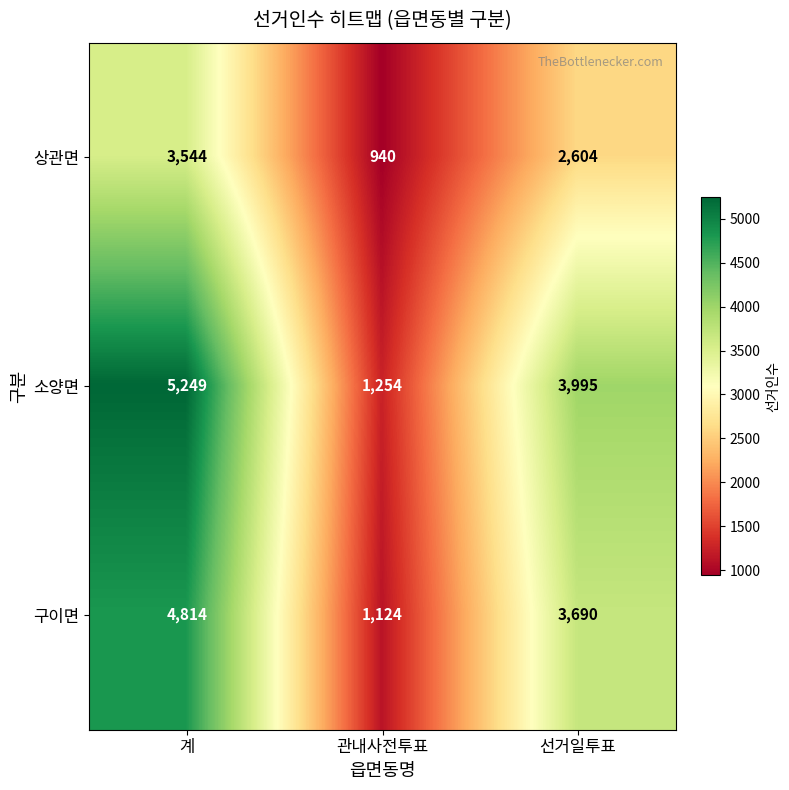

Count the 구이면 values in the range 1124 to 4814.

3